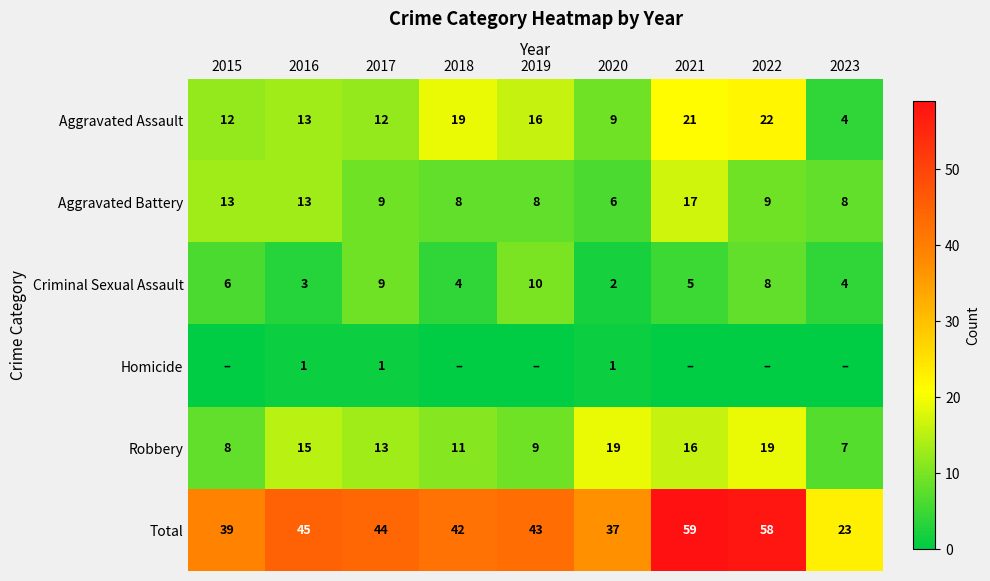

Is it true that Robbery equals 11 at 2022?

False